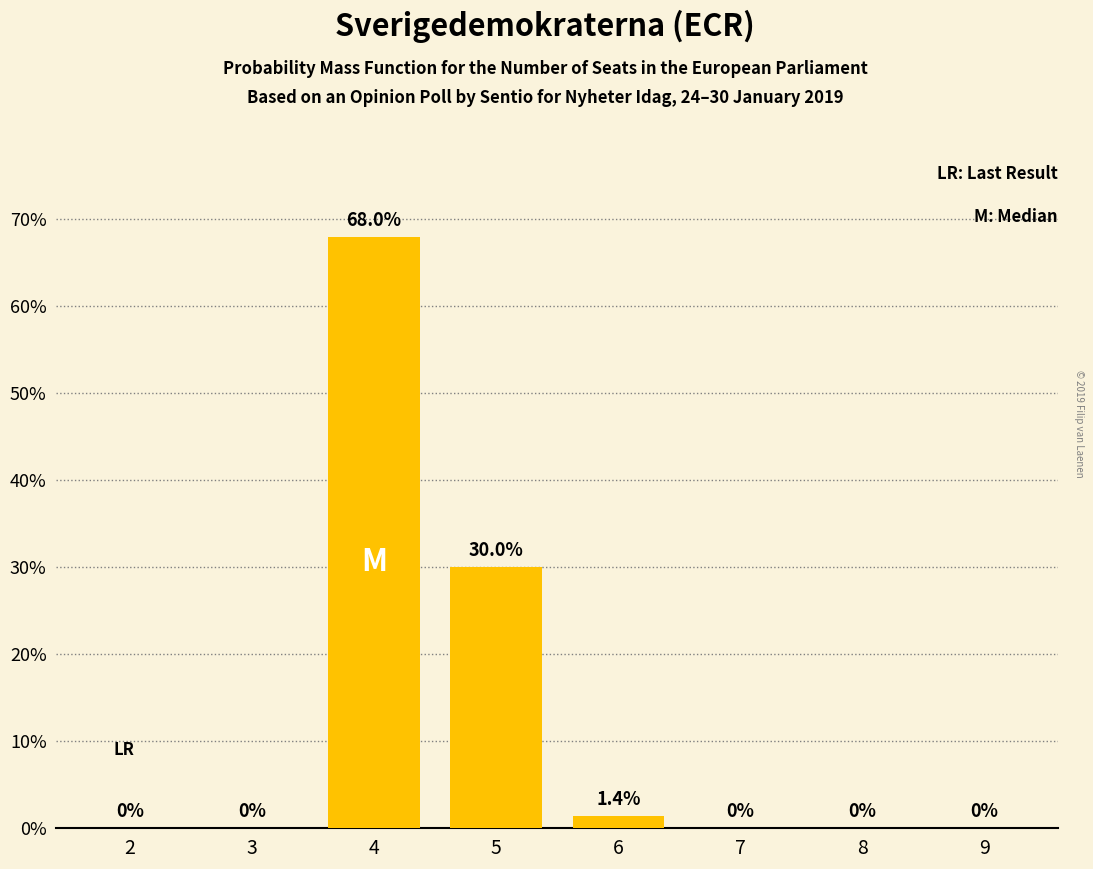

What is the maximum value shown in the chart?

68.0